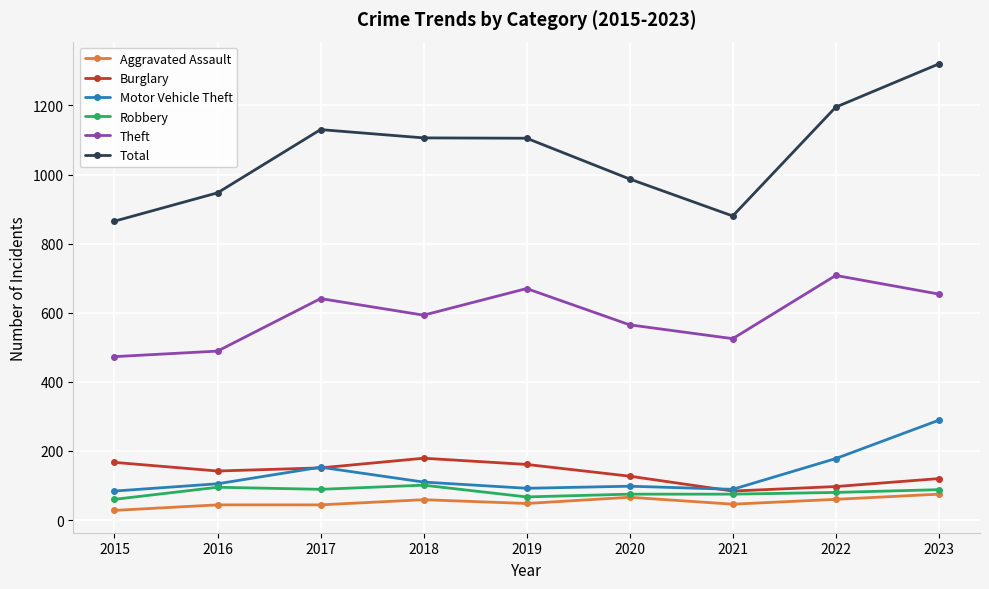

What is the value of the Total point at the 2nd from the left?

947